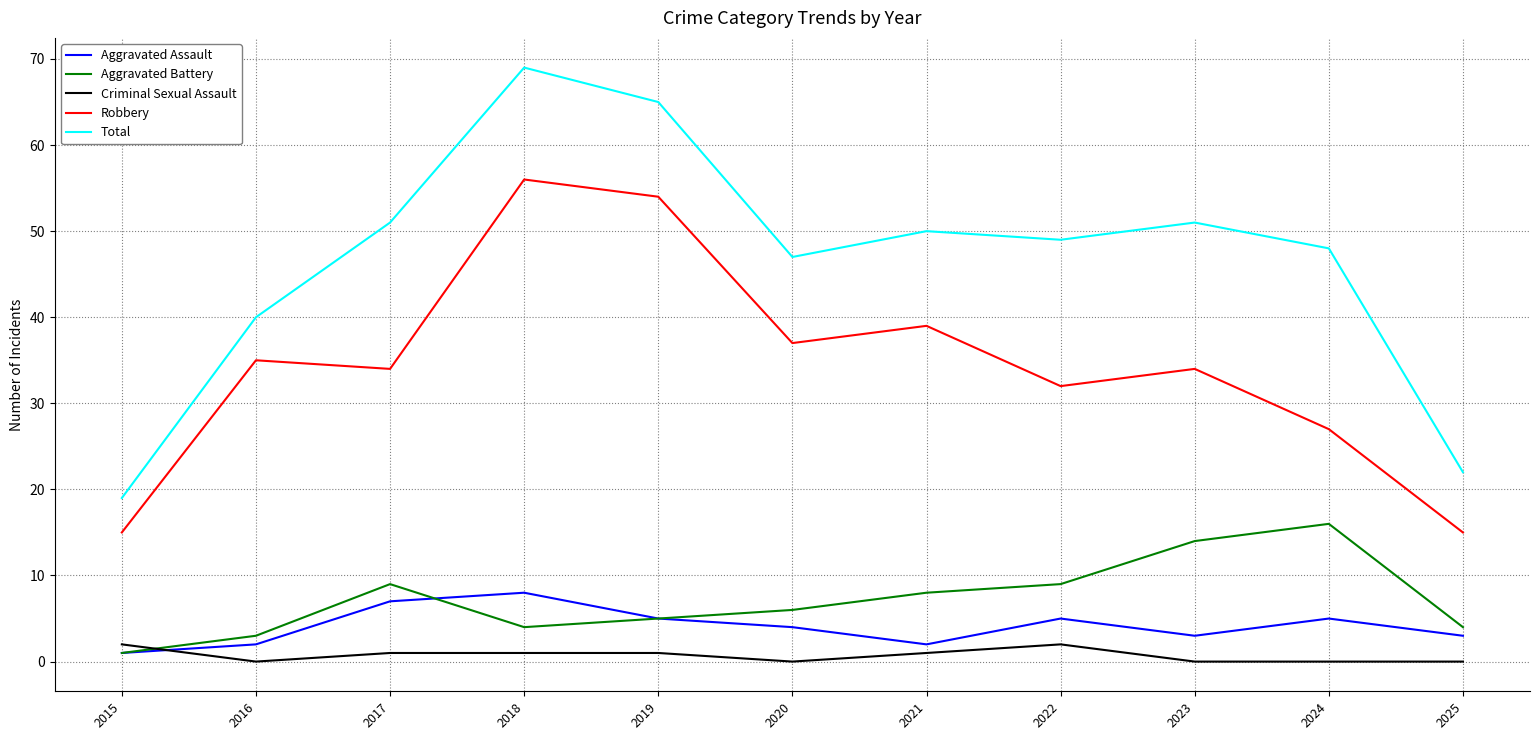

Is it true that Aggravated Battery equals 7 at 2023?

False